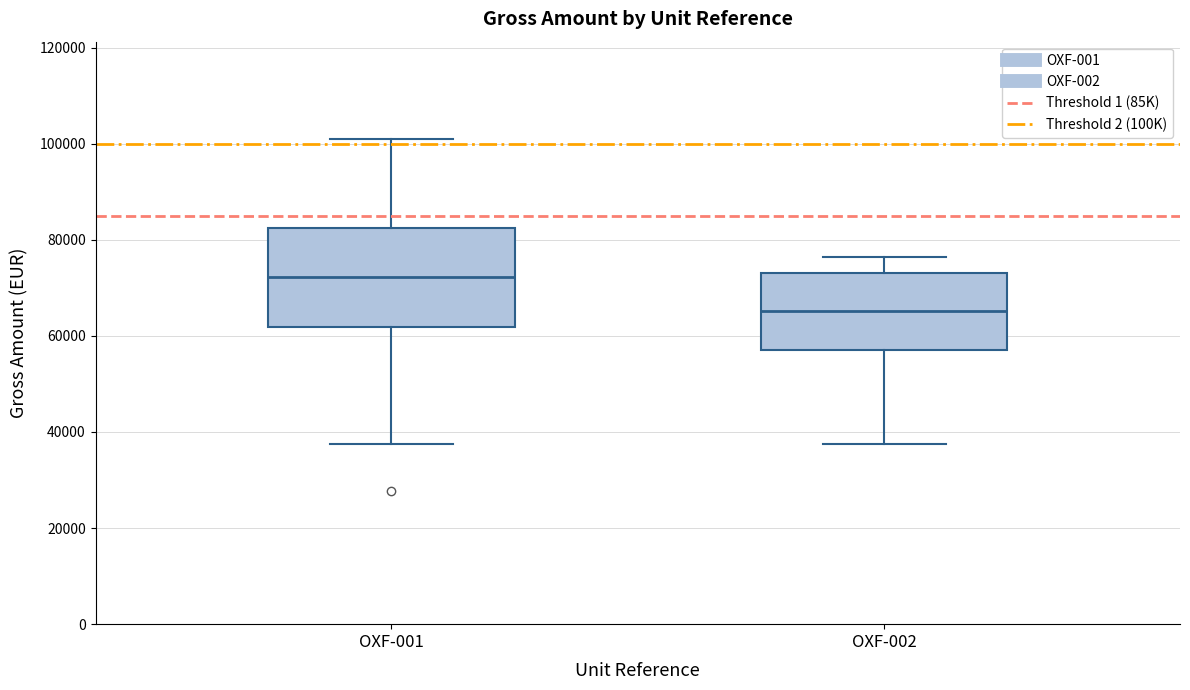

Reading left to right, transcribe this box plot: for each box, give where its median line is, the range the box spans, and where its two whiskers end, as read against the y-axis. The values are not printed on the chart, so give them approximately, as read against the axis.

OXF-001: median 72000, box 62000 to 82000, whiskers 38000 to 102000
OXF-002: median 66000, box 58000 to 74000, whiskers 38000 to 76000